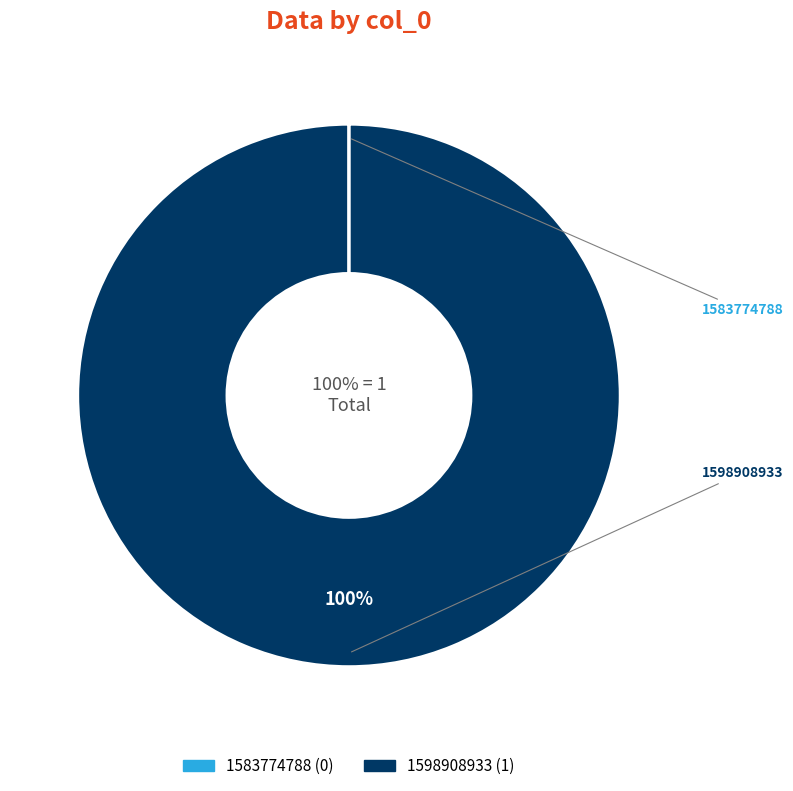

Which slice is the smallest?

1583774788